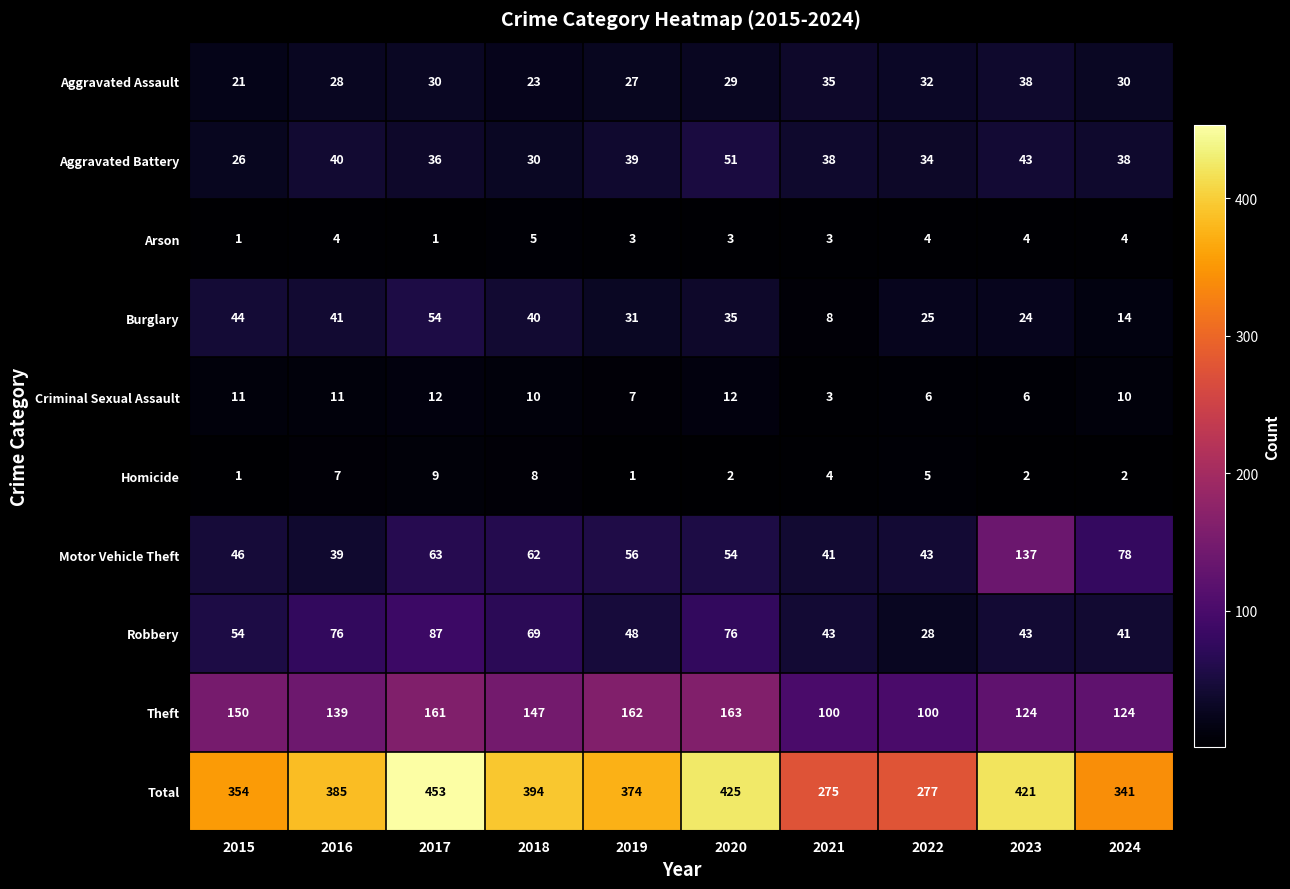

Where does the Criminal Sexual Assault series first go above 10?

2015